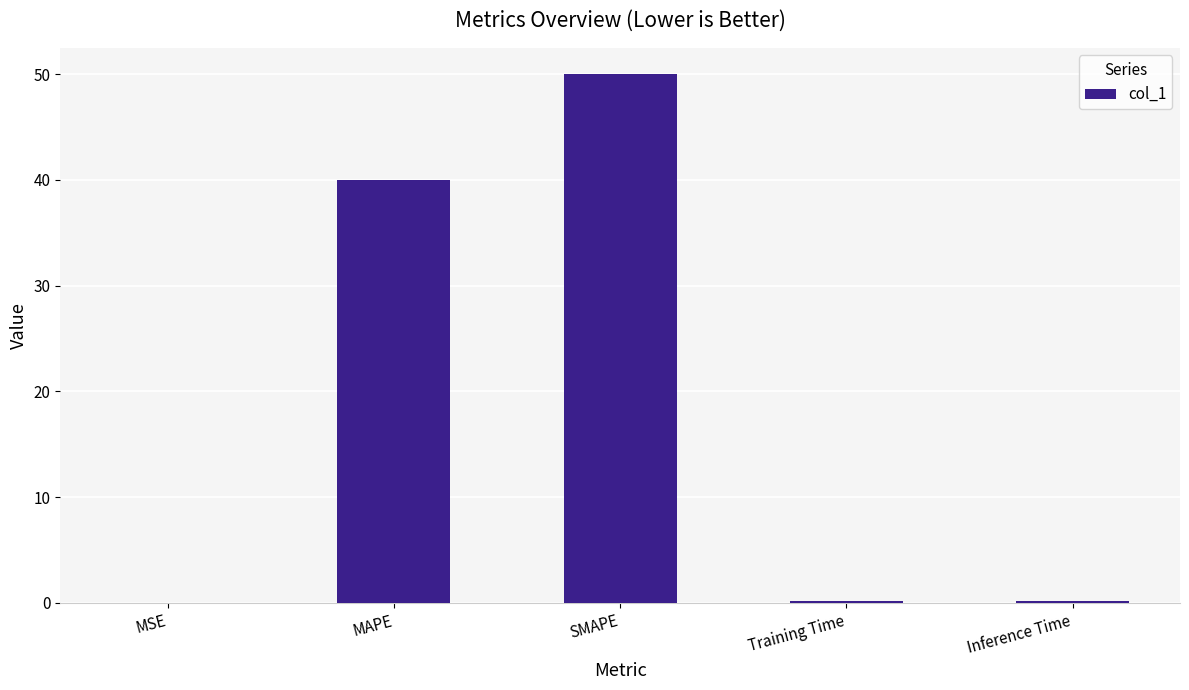

What is the difference between the values at MAPE and Inference Time?

39.8